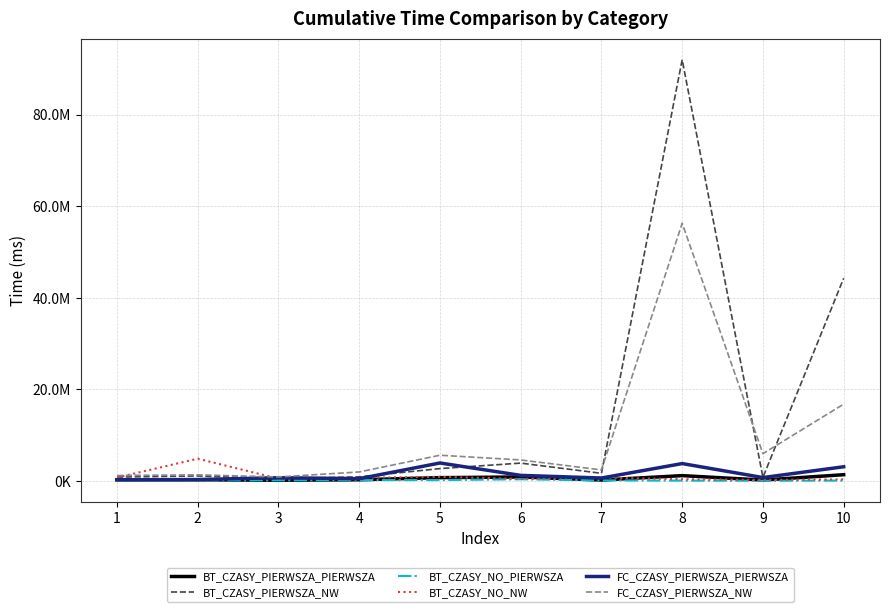

What is the total value across all series at 10?

66082900